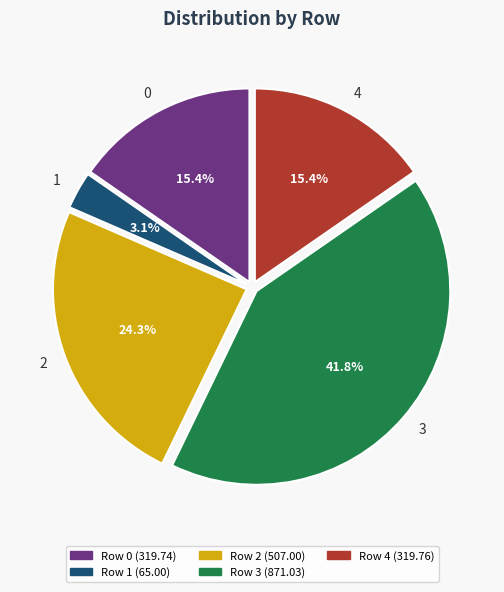

Between 0 and 2, which is larger?

2